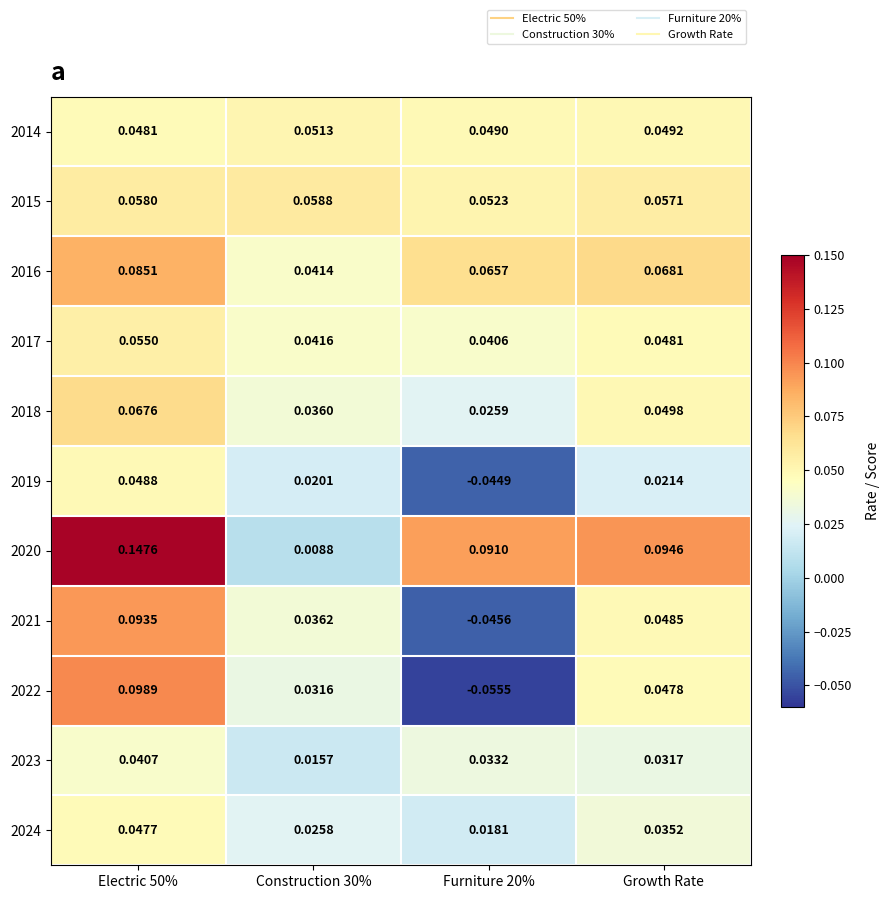

At which category is the sum across all series the highest?

Electric 50%